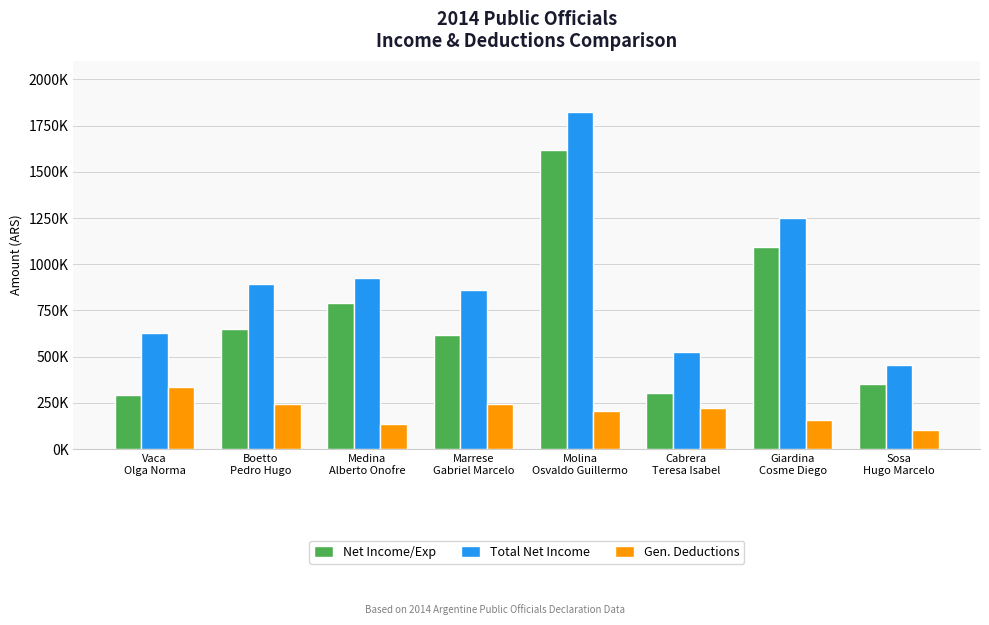

Are the bars horizontal?

No